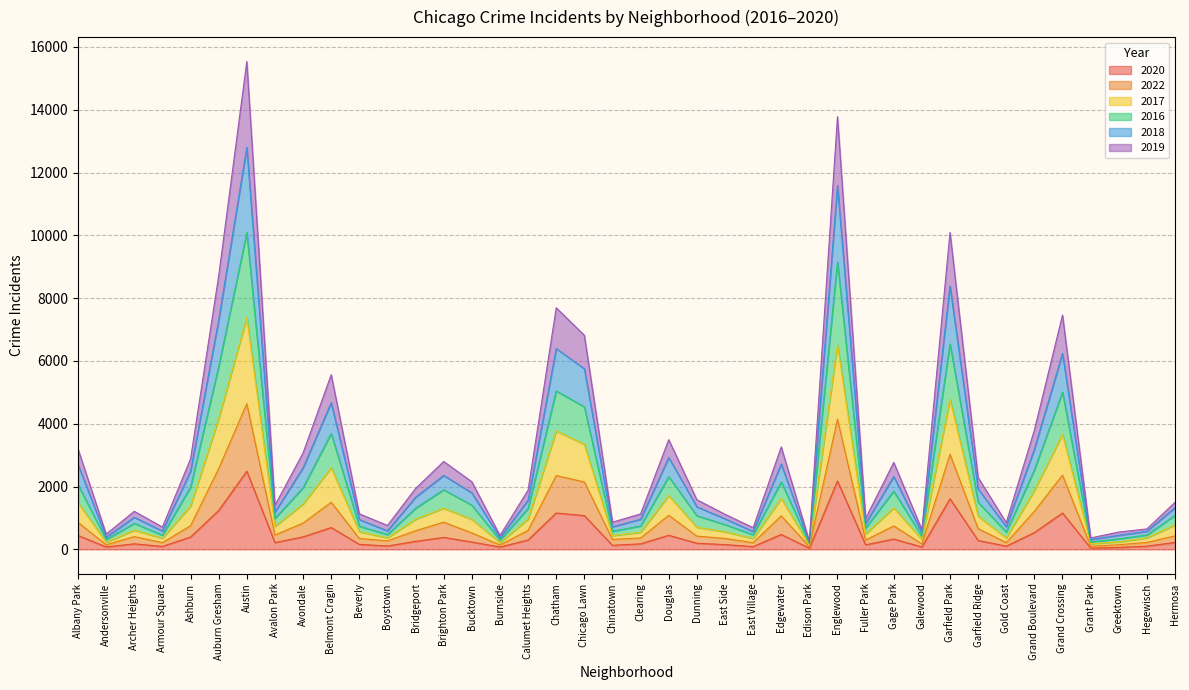

What is the label of the 32nd point from the right?

Avondale